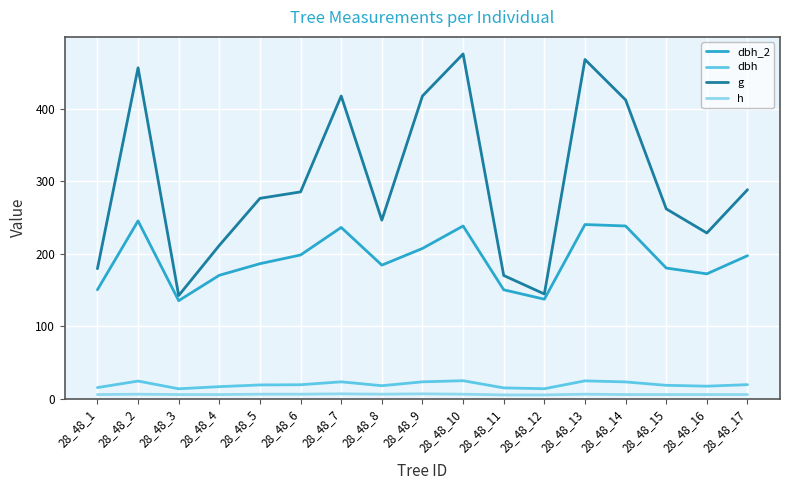

How many distinct data groups are displayed?

4